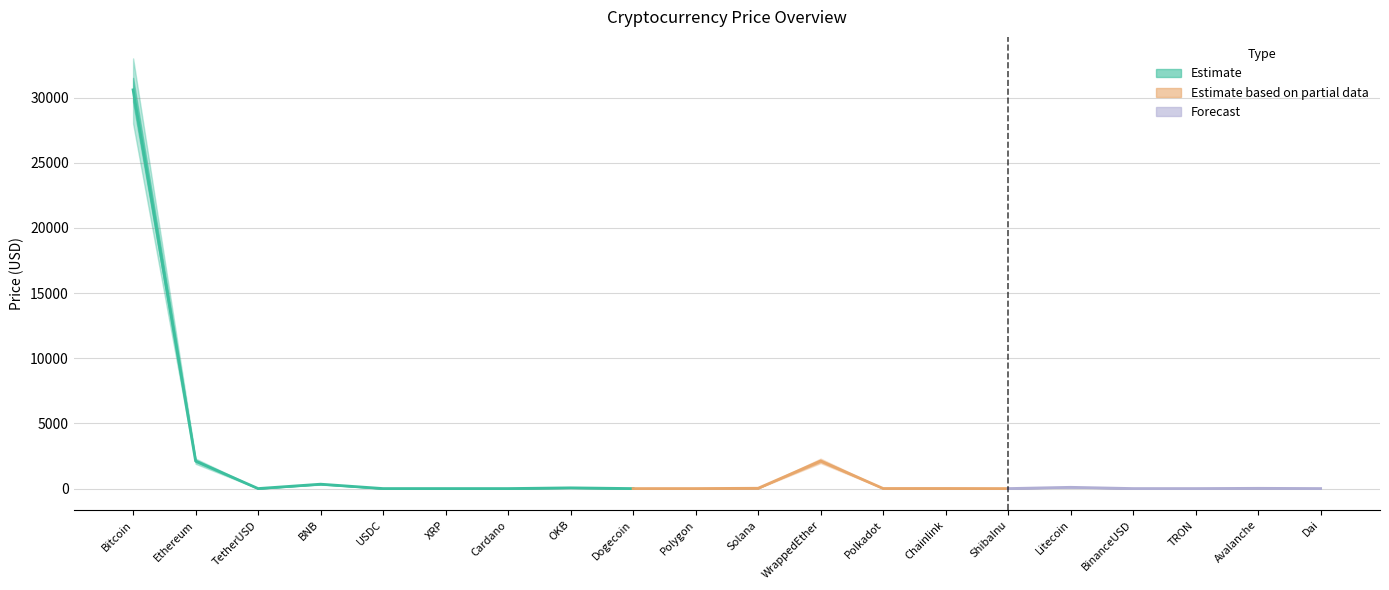

What is the difference between the Price values at USDC and XRP?

0.5